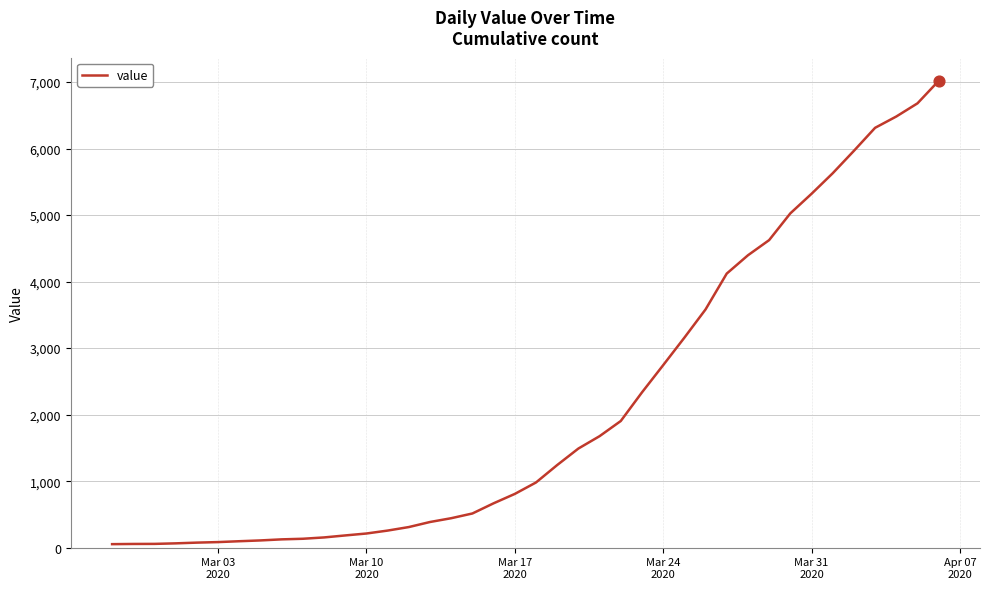

What is the maximum value shown in the chart?

7017